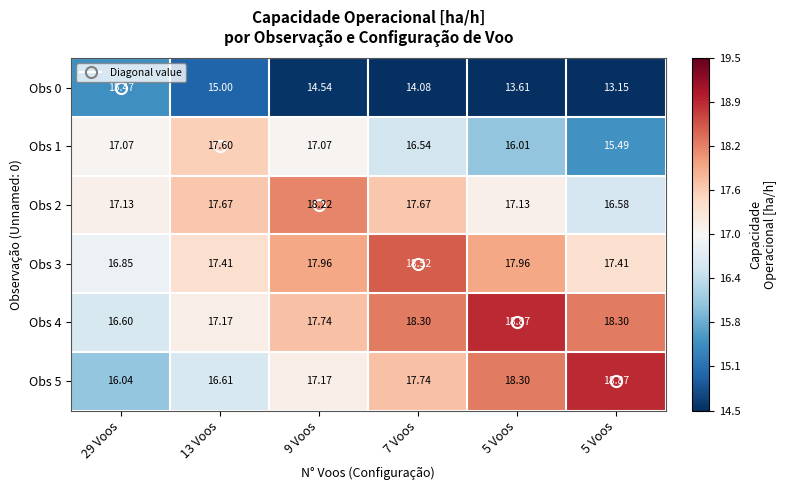

What is the difference between the highest and lowest values at 29 Voos?

1.7